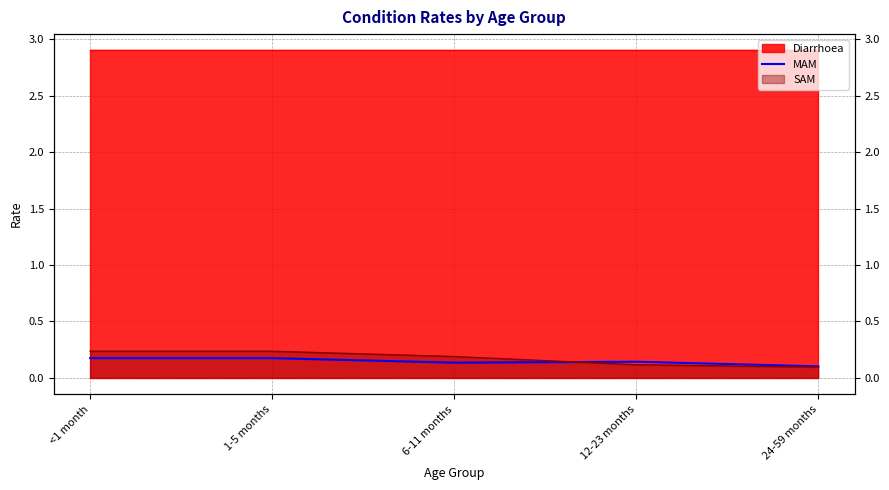

What is the smallest value displayed?

0.1